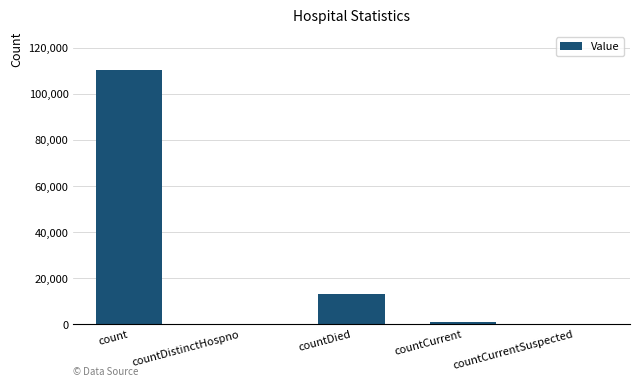

What is the sum of all values?

124609